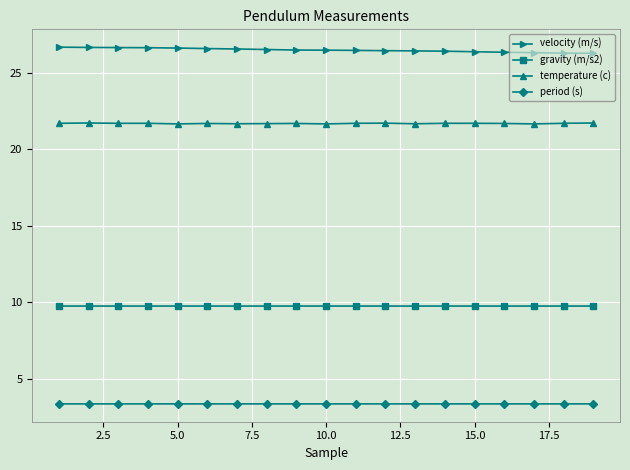

In gravity (m/s2), how many points are lower than both neighbors (excluding endpoints)?

4